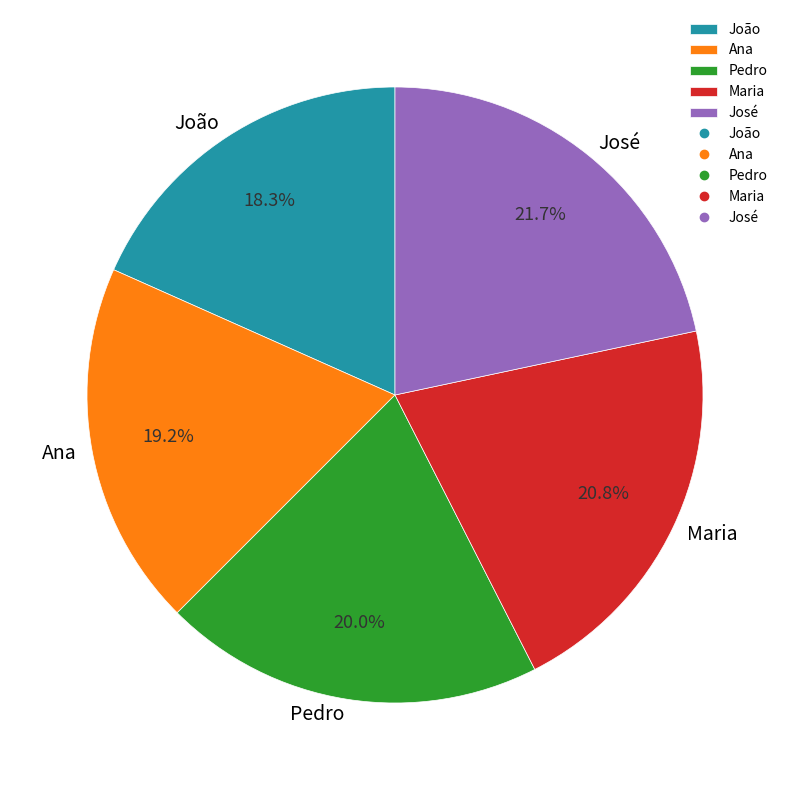

Is it true that João is 32% of the pie?

False